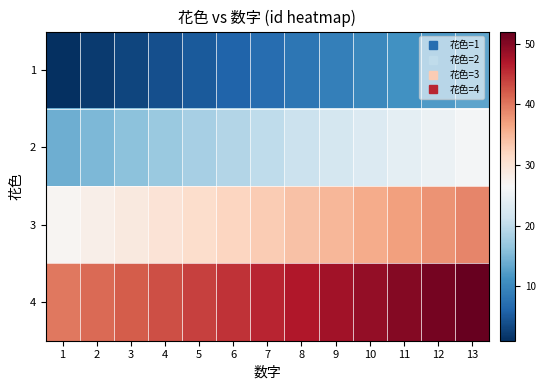

At which category is the sum across all series the highest?

13